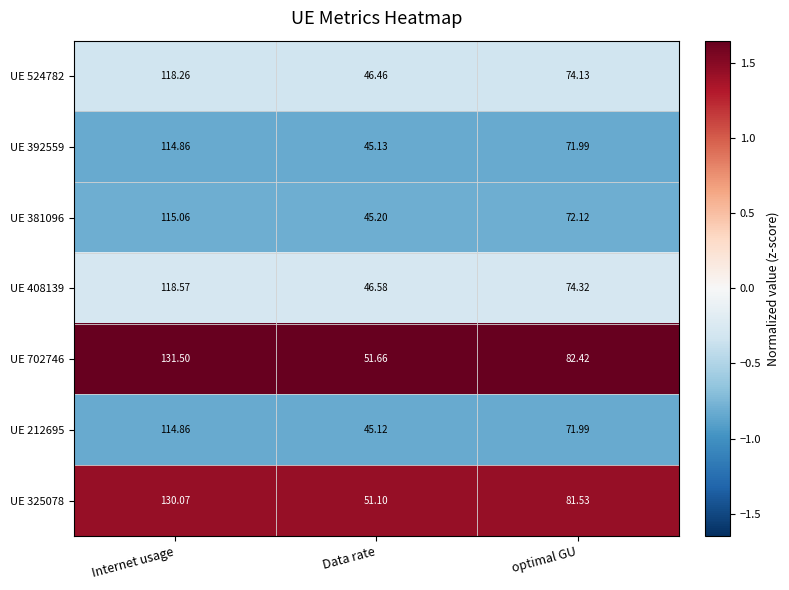

Is the value of UE 392559 at Data rate greater than the value of UE 408139 at Internet usage?

No